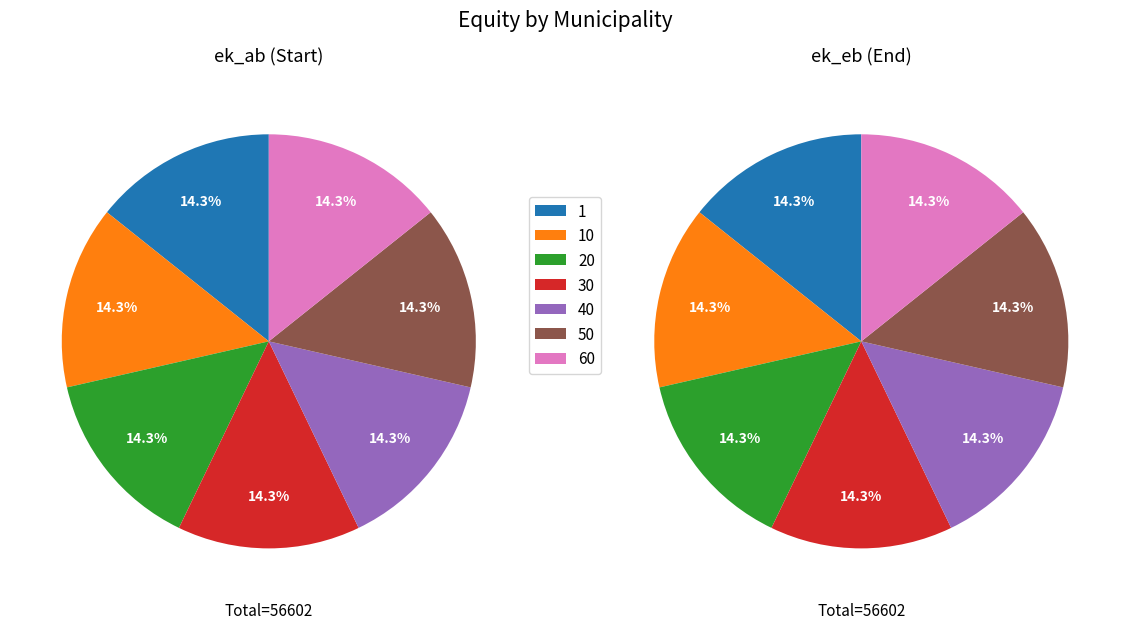

Between 1 and 60, which series saw the biggest shift?

ek_eb